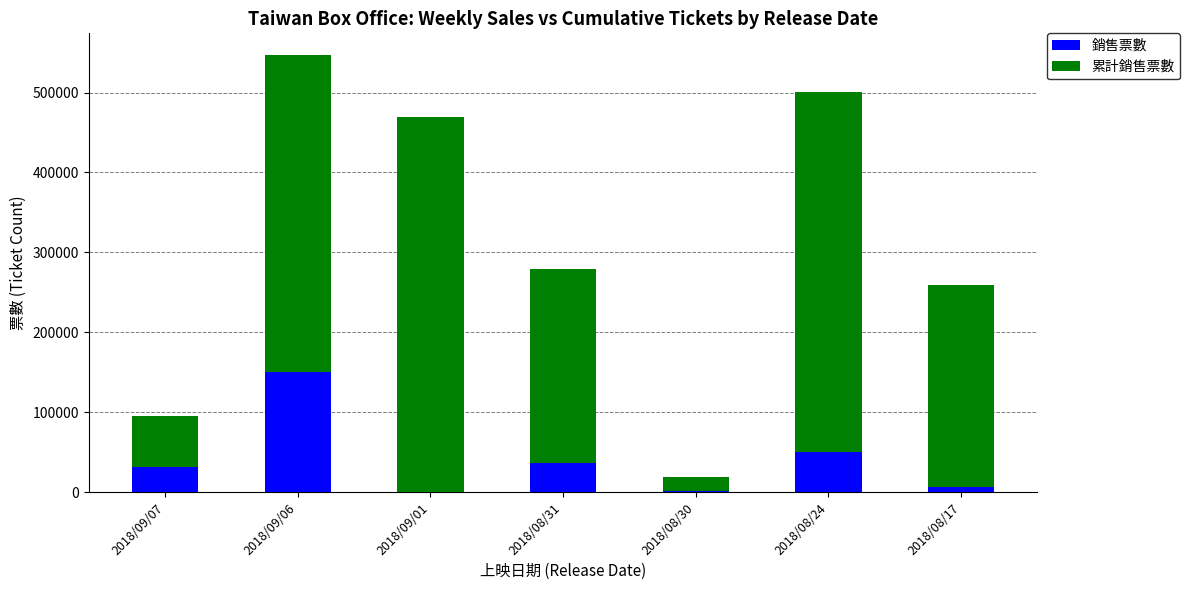

At which category is the sum across all series the highest?

2018/09/06